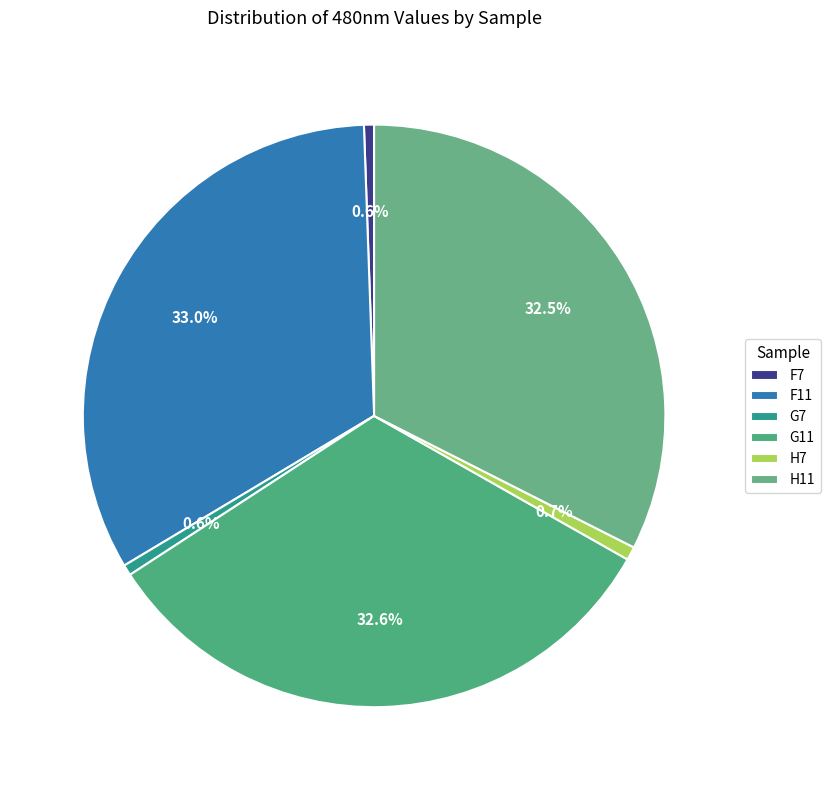

What percentage is the F11 slice, to the nearest percent?

33%